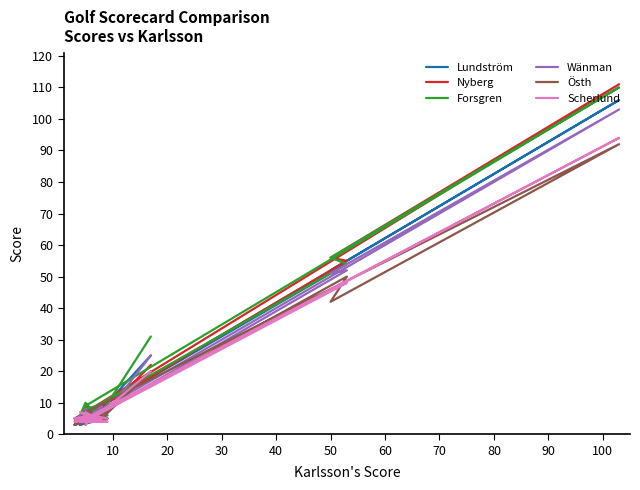

Rank the series by their maximum value, from highest to lowest.

Nyberg, Forsgren, Lundström, Wänman, Scherlund, Östh